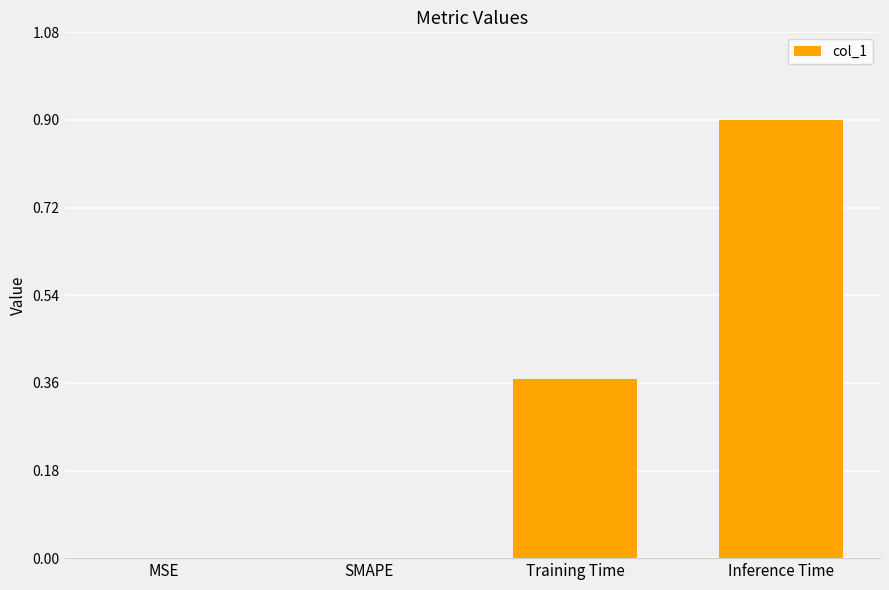

How many series are shown in this chart?

1